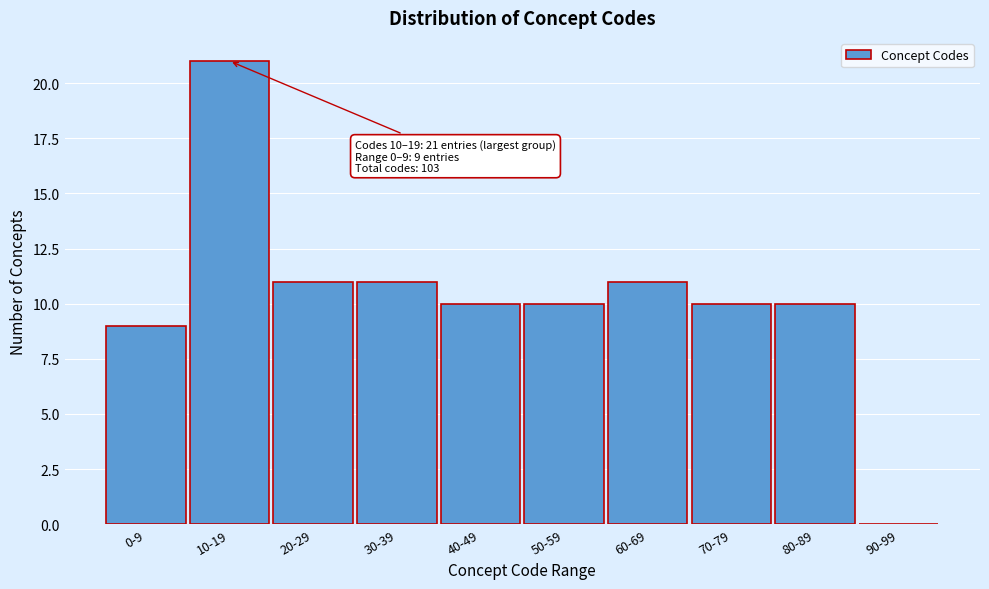

Reading left to right, list all the values displayed in this chart.

0-9=9	10-19=21	20-29=11	30-39=11	40-49=10	50-59=10	60-69=11	70-79=10	80-89=10	90-99=0